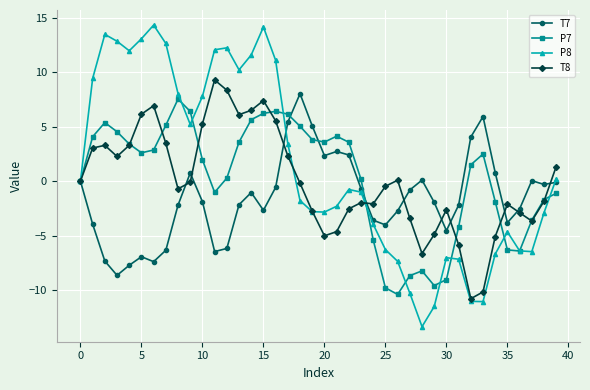

Does the chart have visible grid lines?

Yes